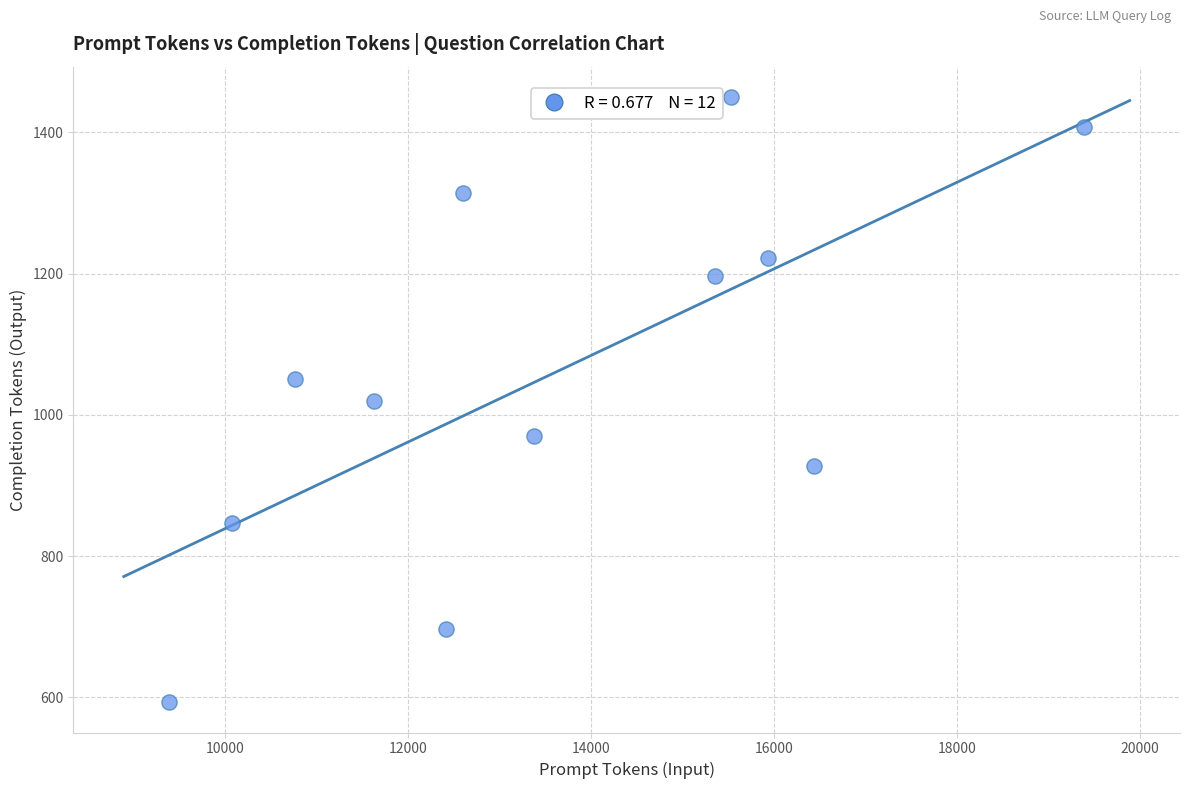

What is the average Y value?

1058